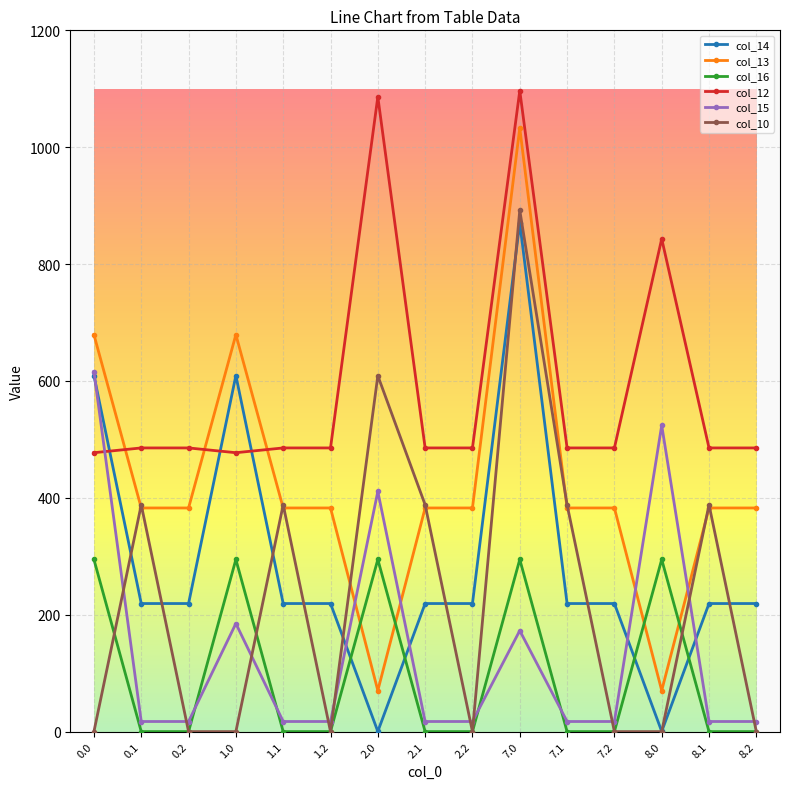

Reading right to left, extract all data points from this chart.

col_14: 219.2	219.2	0.3	219.2	219.2	870.6	219.2	219.2	0.3	219.2	219.2	609.3	219.2	219.2	609.3
col_13: 382.7	382.7	70.2	382.7	382.7	1032.9	382.7	382.7	70.2	382.7	382.7	679.2	382.7	382.7	679.2
col_16: 0.0	0.0	294.5	0.0	0.0	294.5	0.0	0.0	294.5	0.0	0.0	294.5	0.0	0.0	294.5
col_12: 485.4	485.4	843.2	485.4	485.4	1096.7	485.4	485.4	1086.2	485.4	485.4	477.2	485.4	485.4	477.2
col_15: 17.3	17.3	524.0	17.3	17.3	172.8	17.3	17.3	410.9	17.3	17.3	184.9	17.3	17.3	615.9
col_10: 0.0	388.1	0.0	0.0	388.1	892.2	0.0	388.1	609.0	0.0	388.1	0.0	0.0	388.1	0.0